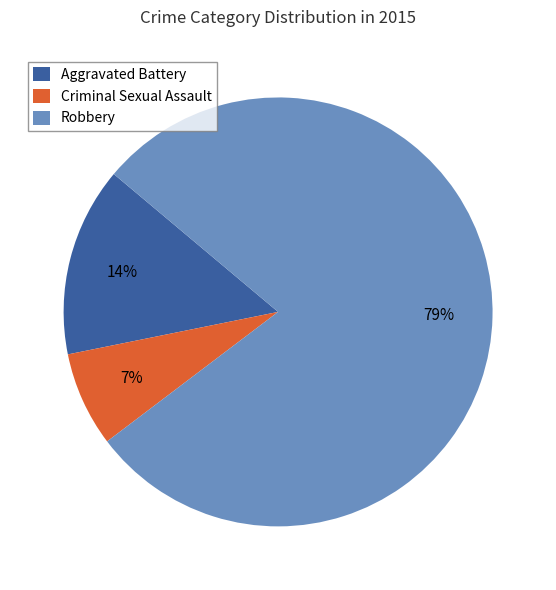

Is Criminal Sexual Assault the majority of the pie?

No